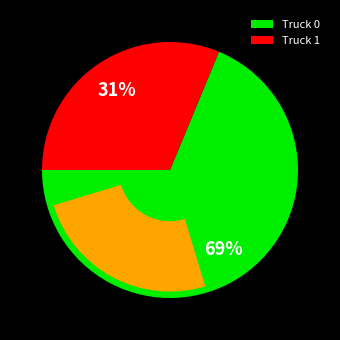

The Truck 0 slice represents 69% of the pie. True or false?

True